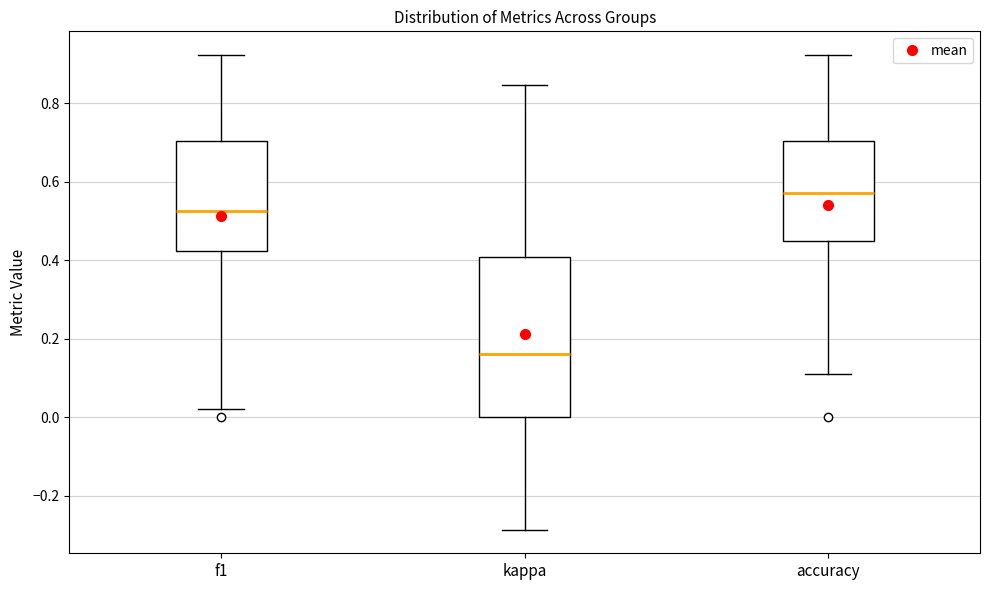

Reading left to right, transcribe this box plot: for each box, give where its median line is, the range the box spans, and where its two whiskers end, as read against the y-axis. The values are not printed on the chart, so give them approximately, as read against the axis.

f1: median 0.52, box 0.42 to 0.70, whiskers 0.02 to 0.92
kappa: median 0.16, box 0.00 to 0.40, whiskers -0.28 to 0.84
accuracy: median 0.58, box 0.46 to 0.70, whiskers 0.12 to 0.92